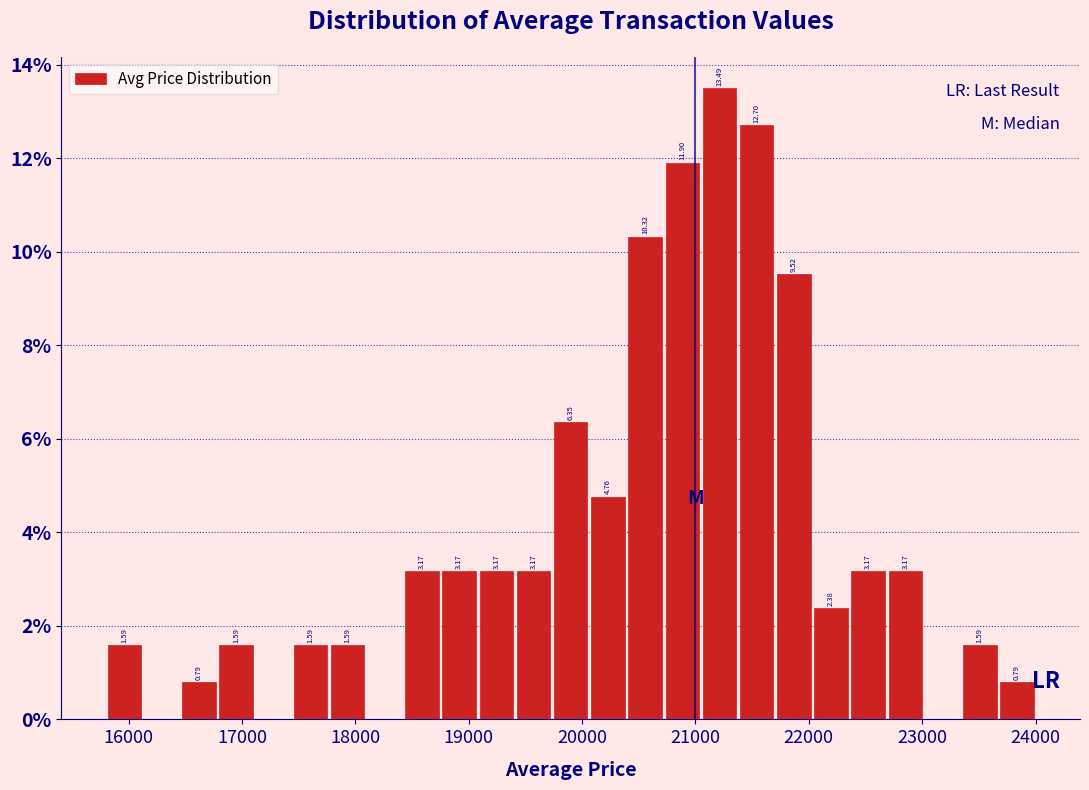

Read against the x-axis, roughly where is the centre of the tallest bar?

21200